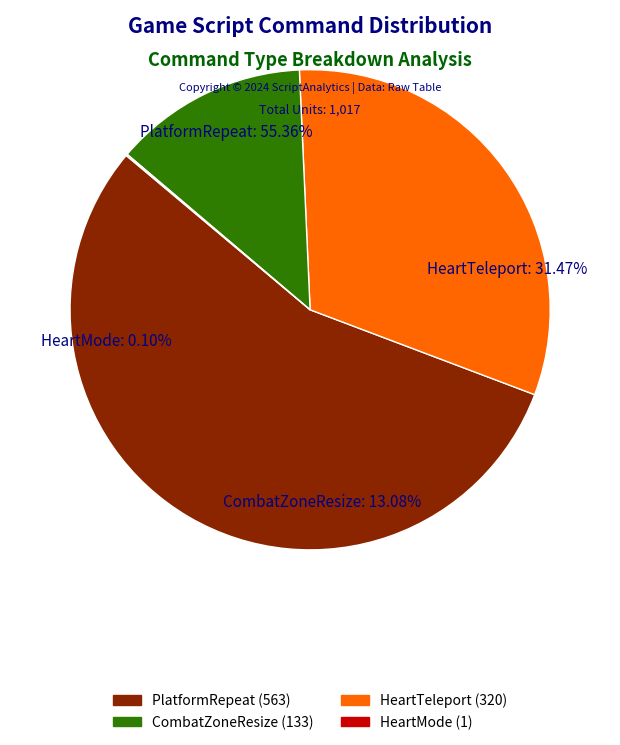

To the nearest percent, what is the combined percentage of CombatZoneResize and PlatformRepeat?

68%